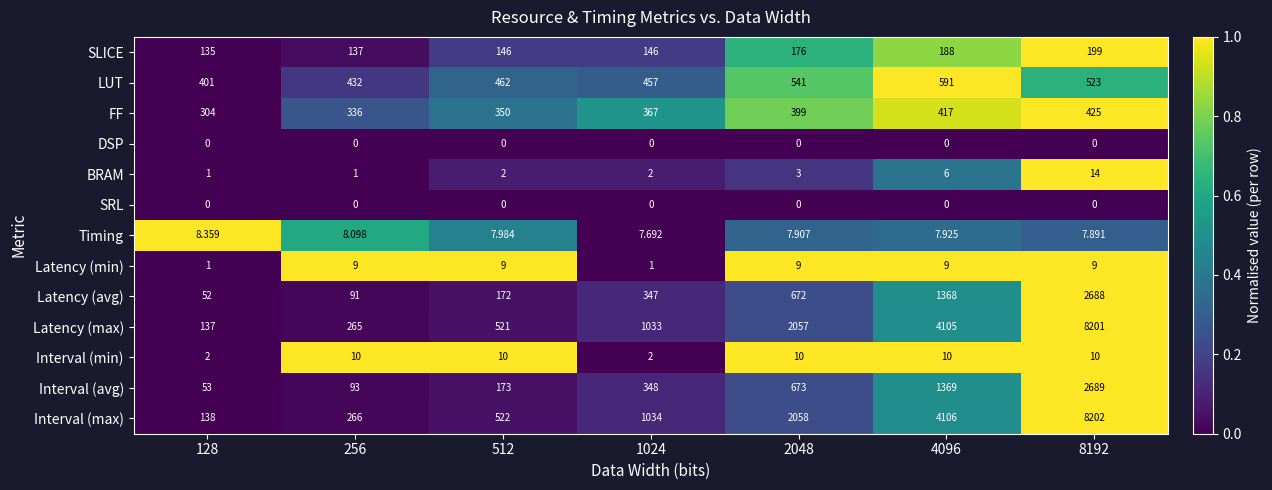

Which series has the largest total across all categories?

Interval (max)